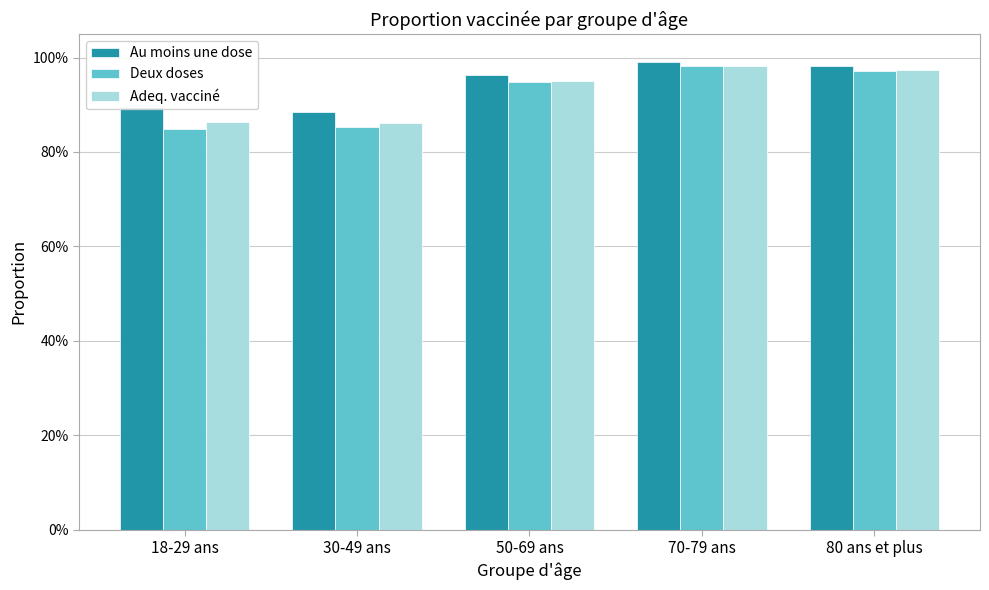

How many Deux doses values are between 0 and 1?

5